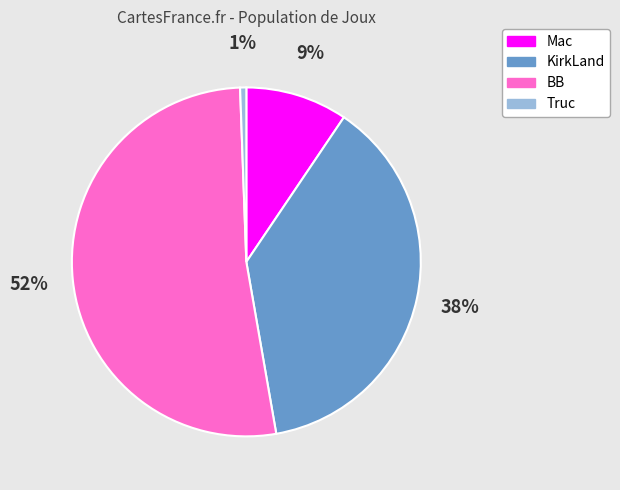

Is it true that Mac is 1% of the pie?

False